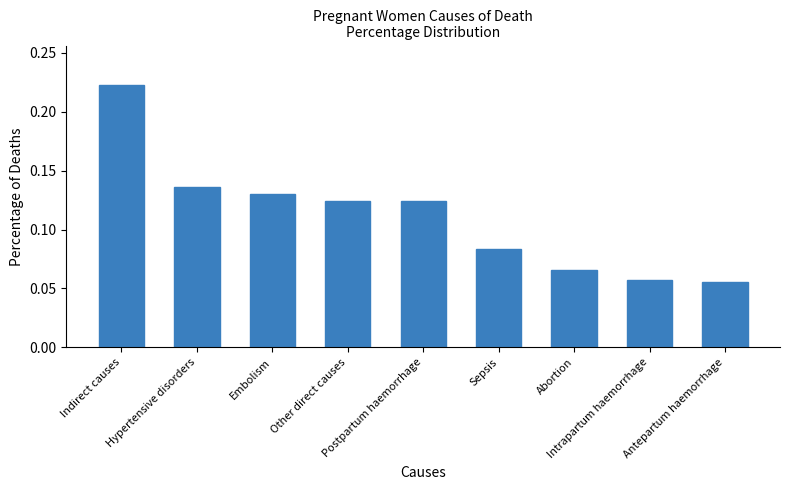

How many values are between 0 and 1?

9